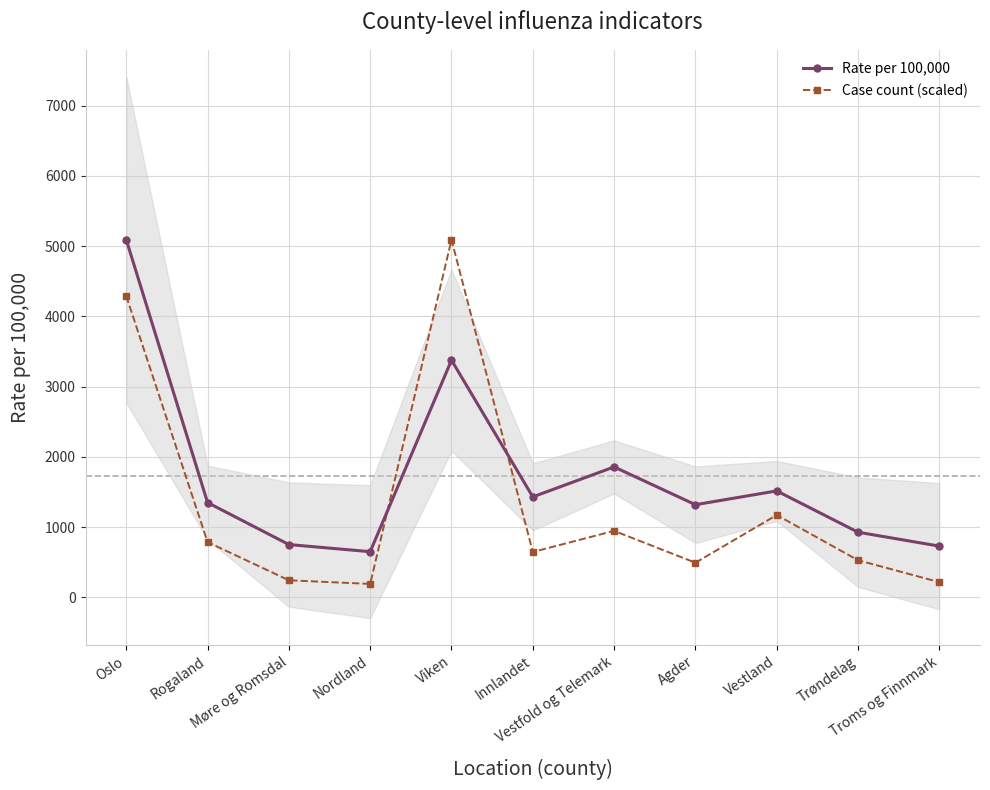

Which series changed the most between Innlandet and Trøndelag?

Rate per 100,000